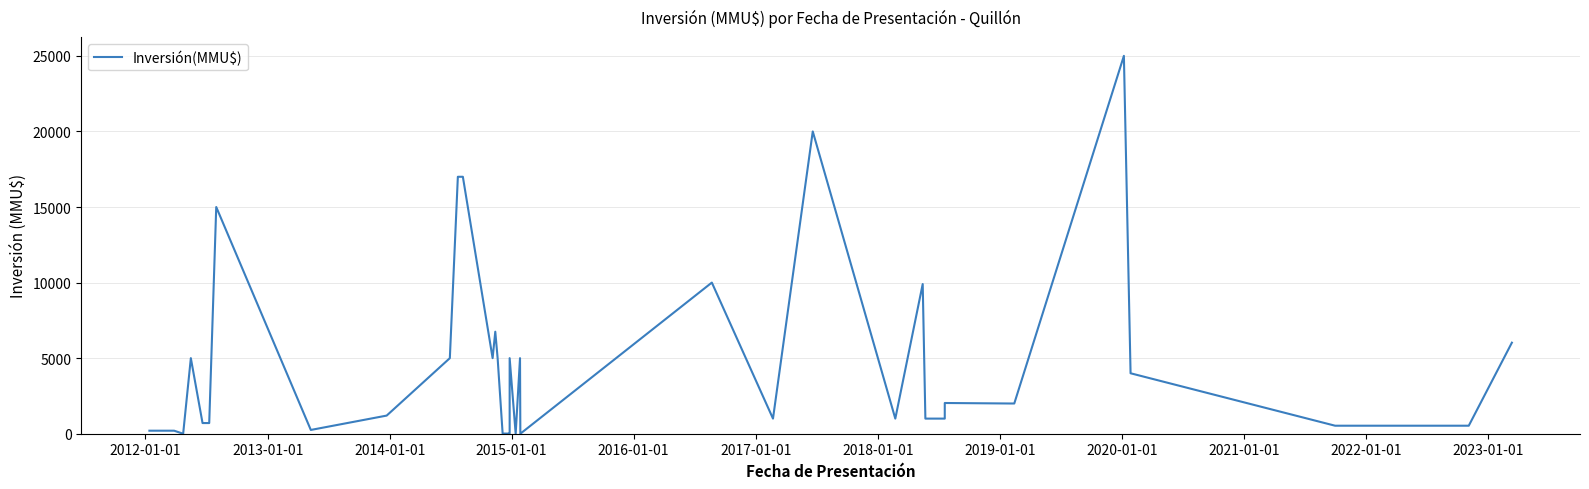

How many interior local peaks (higher than both neighbors) does the data have?

10